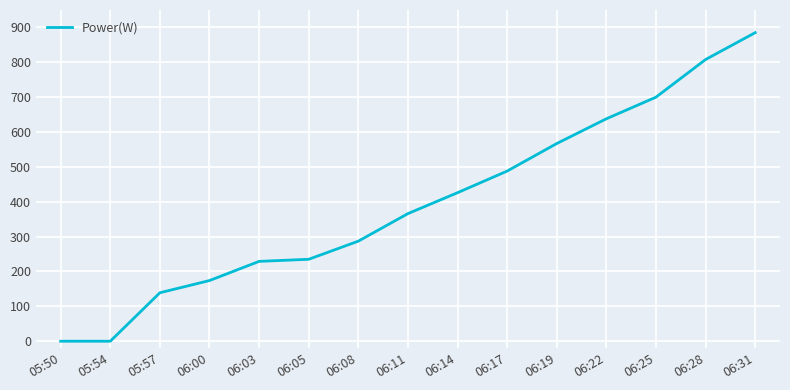

Is it true that the value at 06:28 is 808?

True